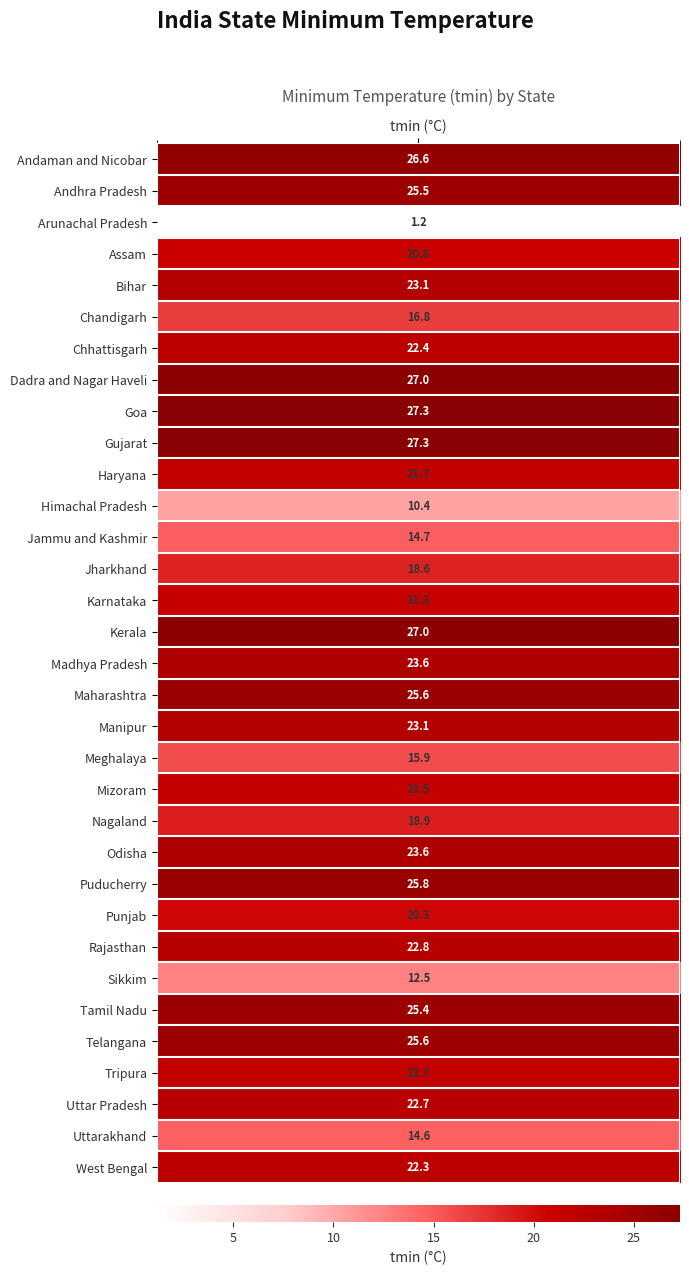

At which category does the chart reach its peak across all series?

Goa